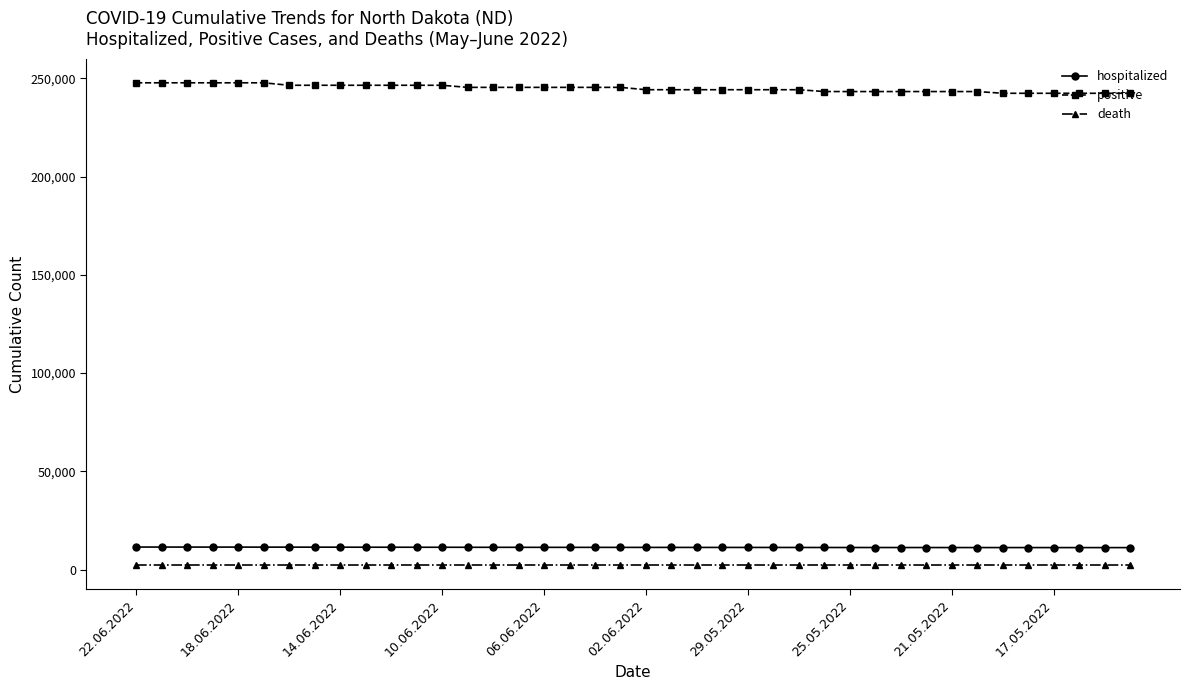

What is the smallest value displayed?

2232